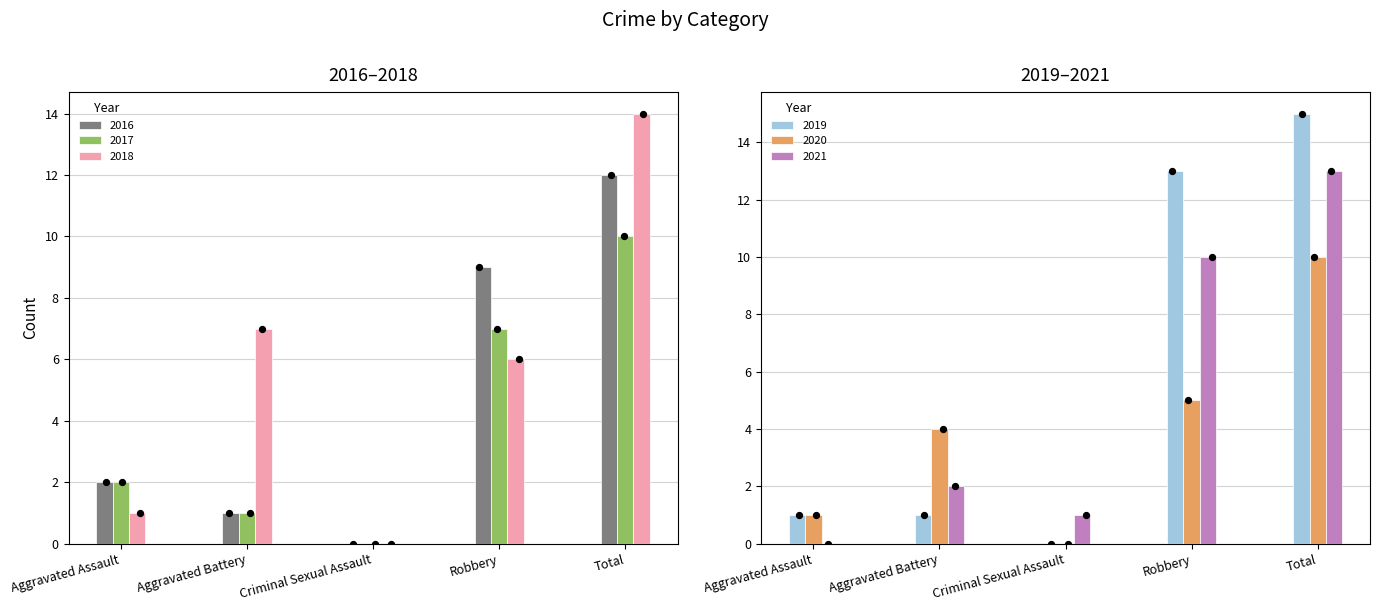

Which series reaches the minimum Y coordinate?

2016